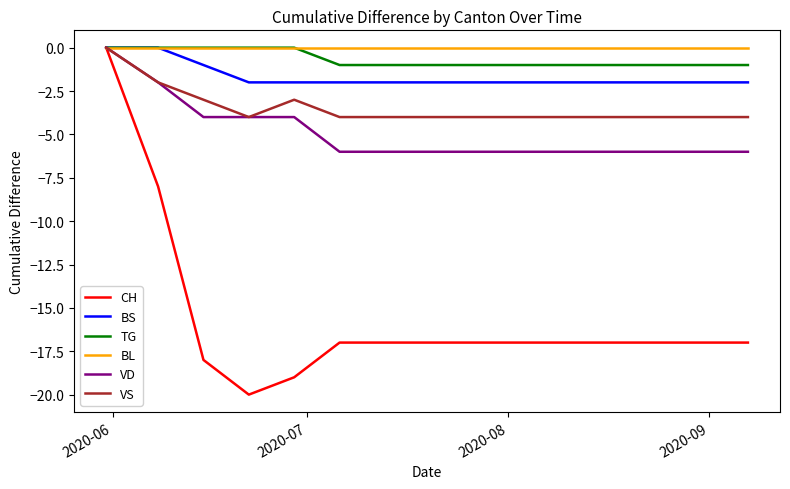

At which label does CH first exceed -17?

2020-06